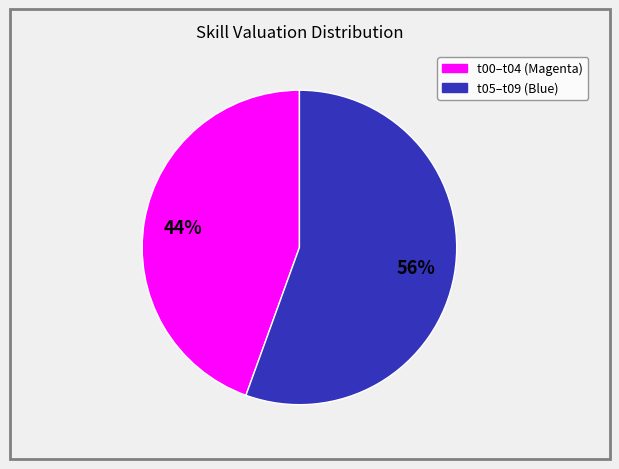

How many segments does this pie chart have?

2